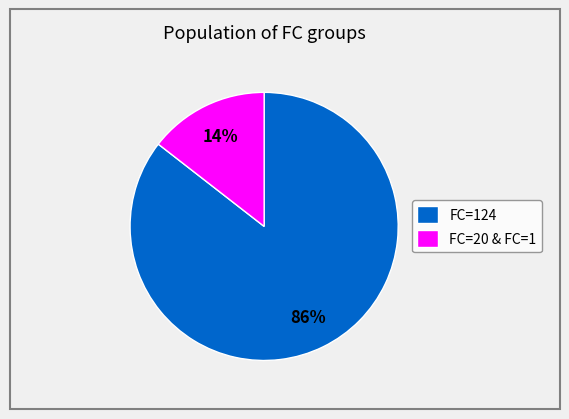

Rank the categories by value from highest to lowest.

FC=124, FC=20 & FC=1